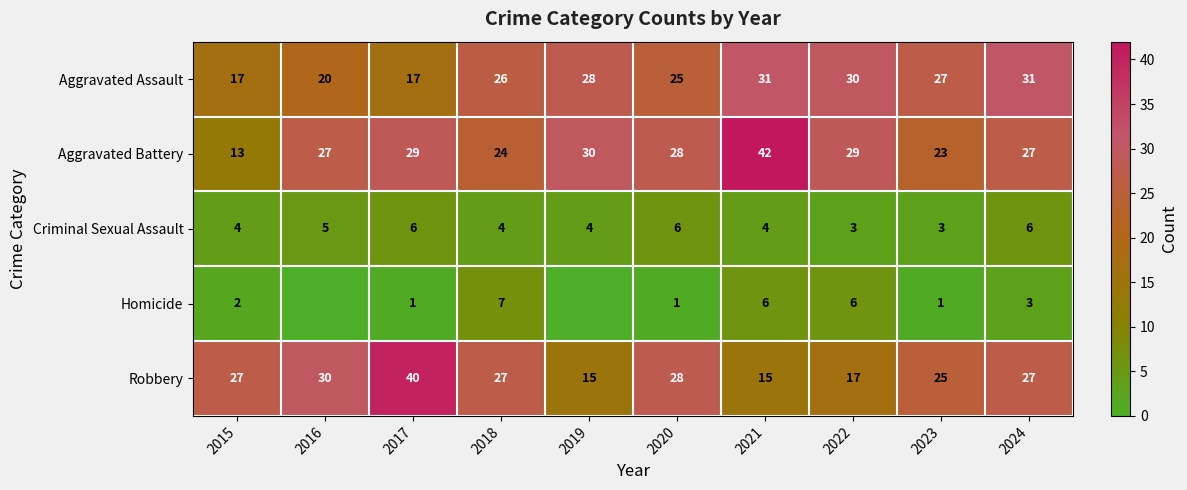

Which series changed the most between 2020 and 2023?

Aggravated Battery